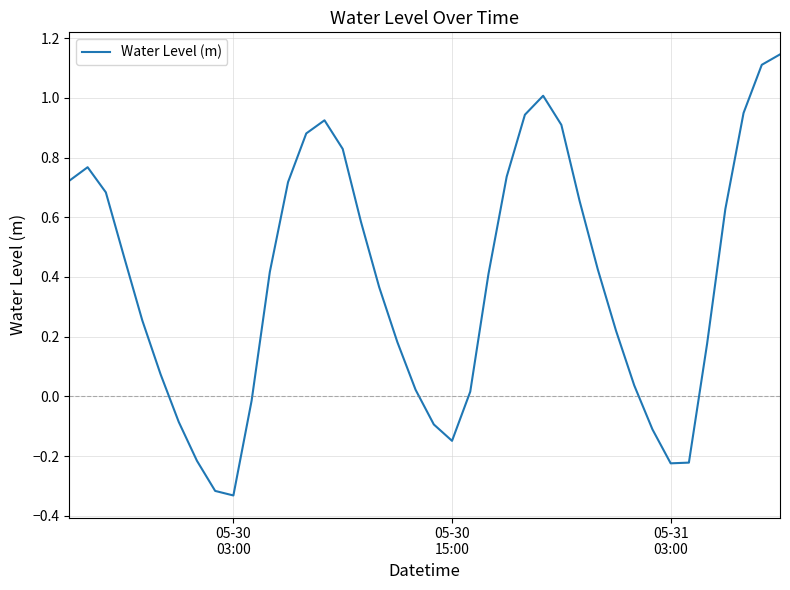

What is the difference between the maximum and minimum values?

1.5